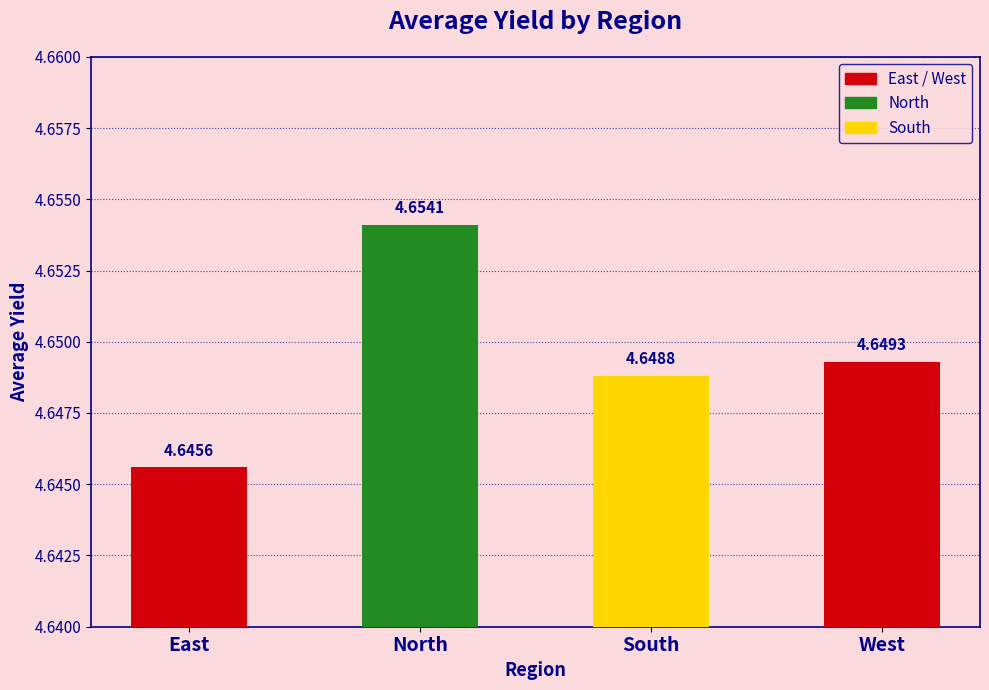

How many categories are shown in the chart?

4